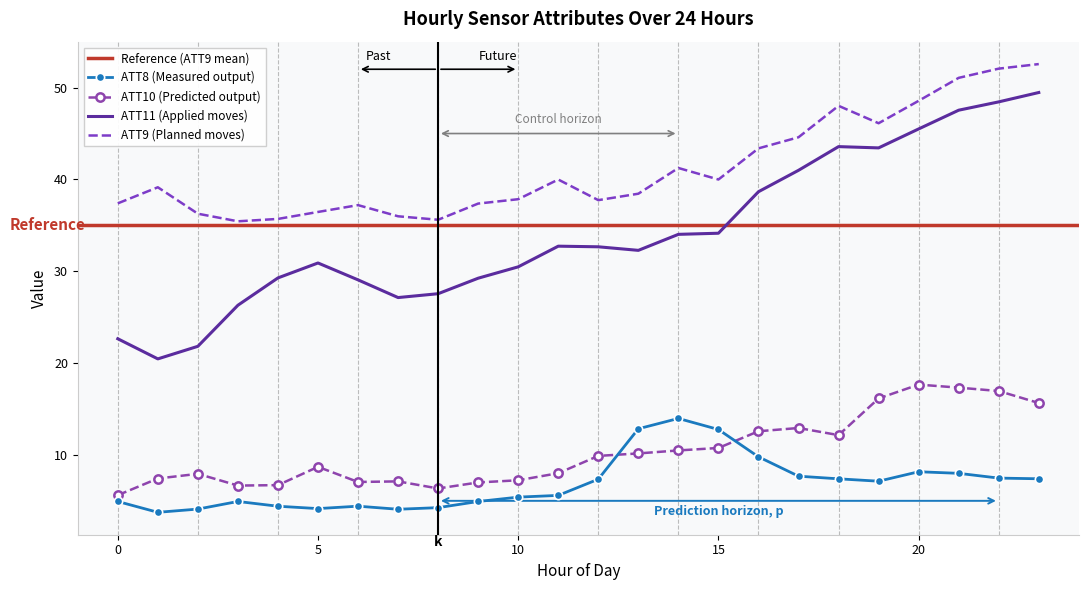

Which category has the highest value in the ATT11 series?

23